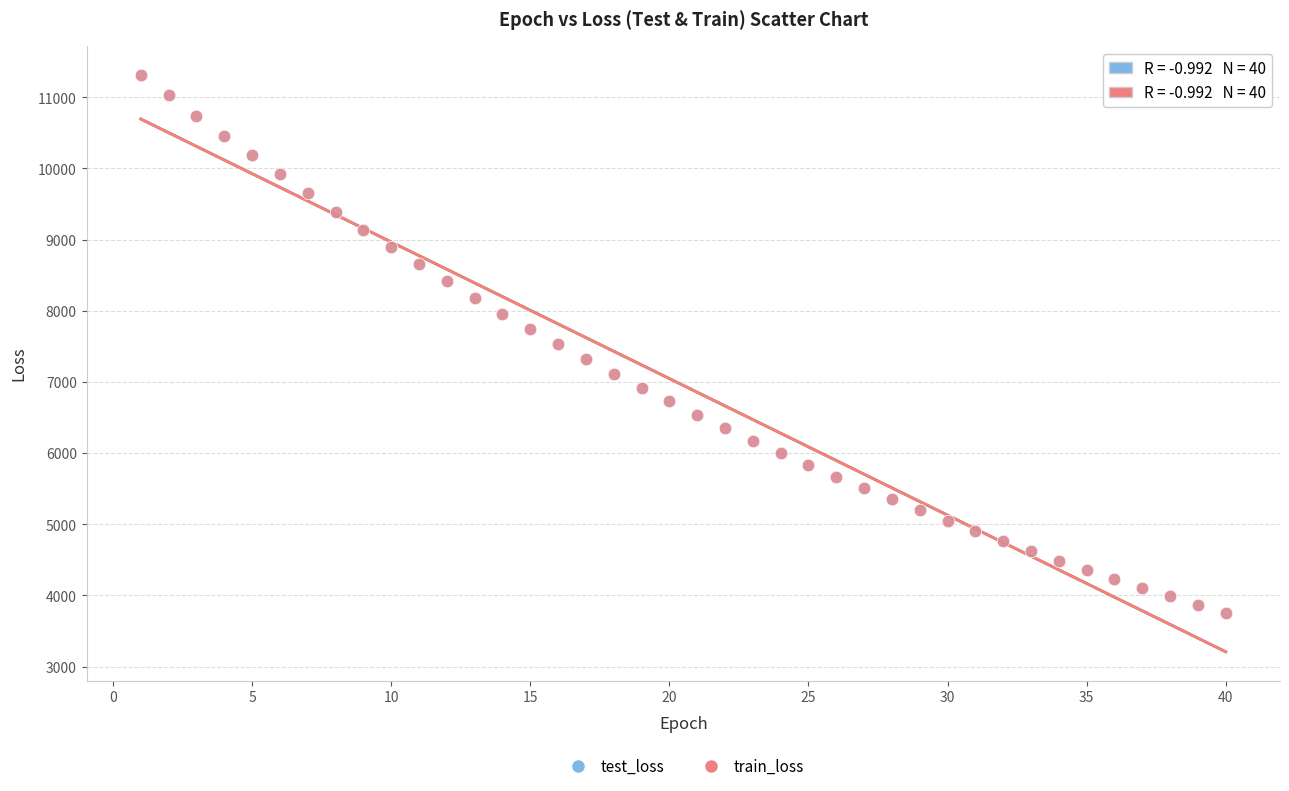

Which series has the largest Y range (max minus min)?

test_loss